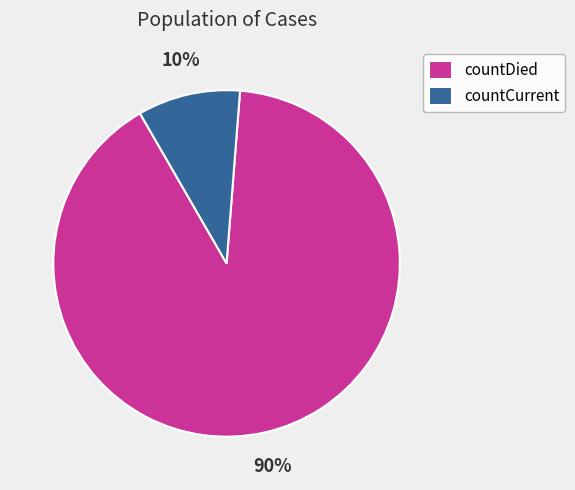

How many segments does this pie chart have?

2